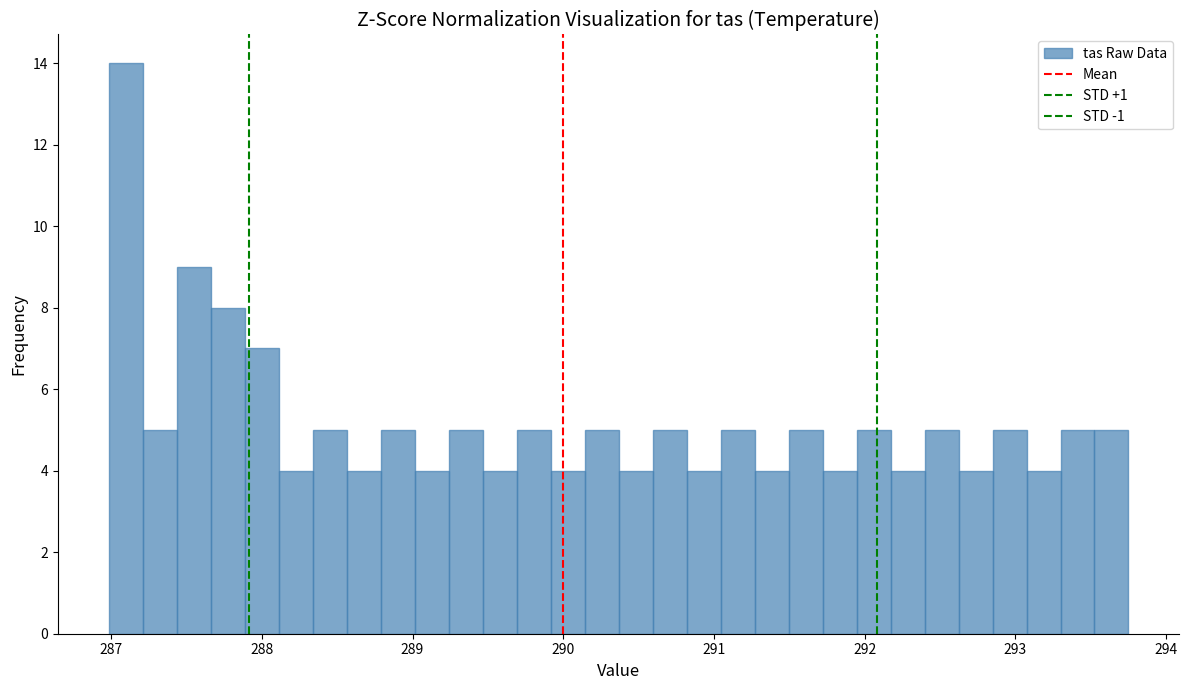

Around what value on the x-axis is the tallest bar? Give the approximate position of its centre, as read against the axis.

287.1